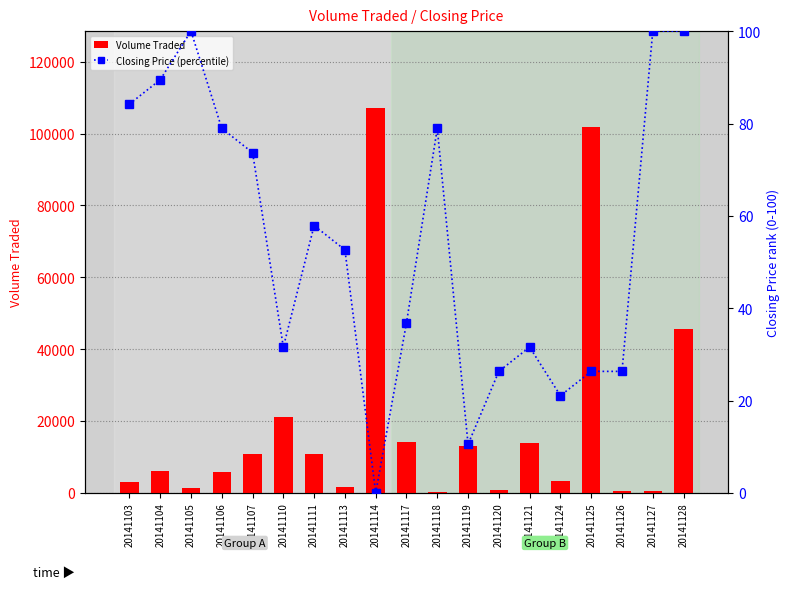

Where is Closing Price (percentile) nearest to the value 50?

20141113